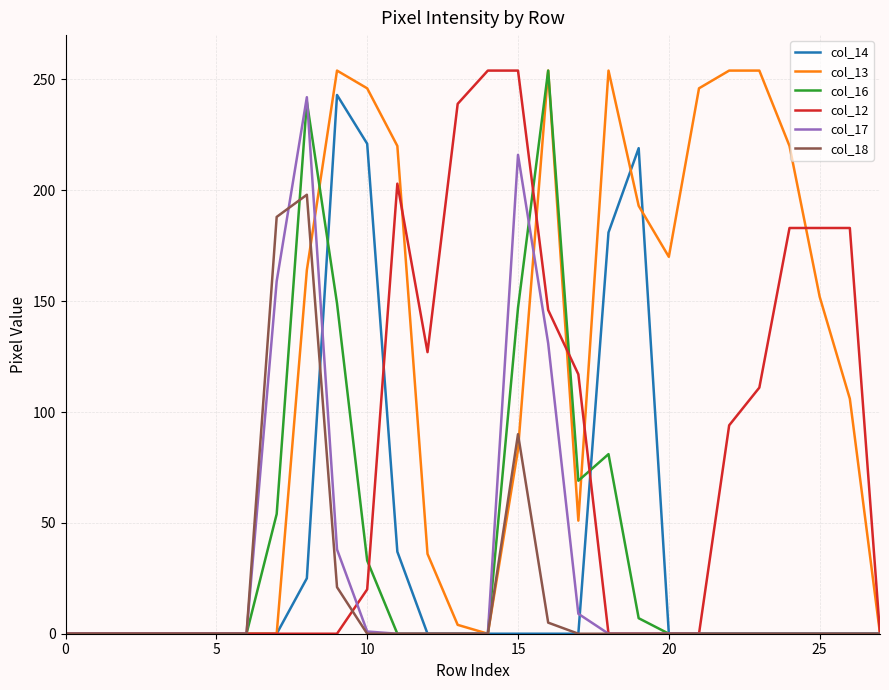

Which series has the largest total across all categories?

col_13